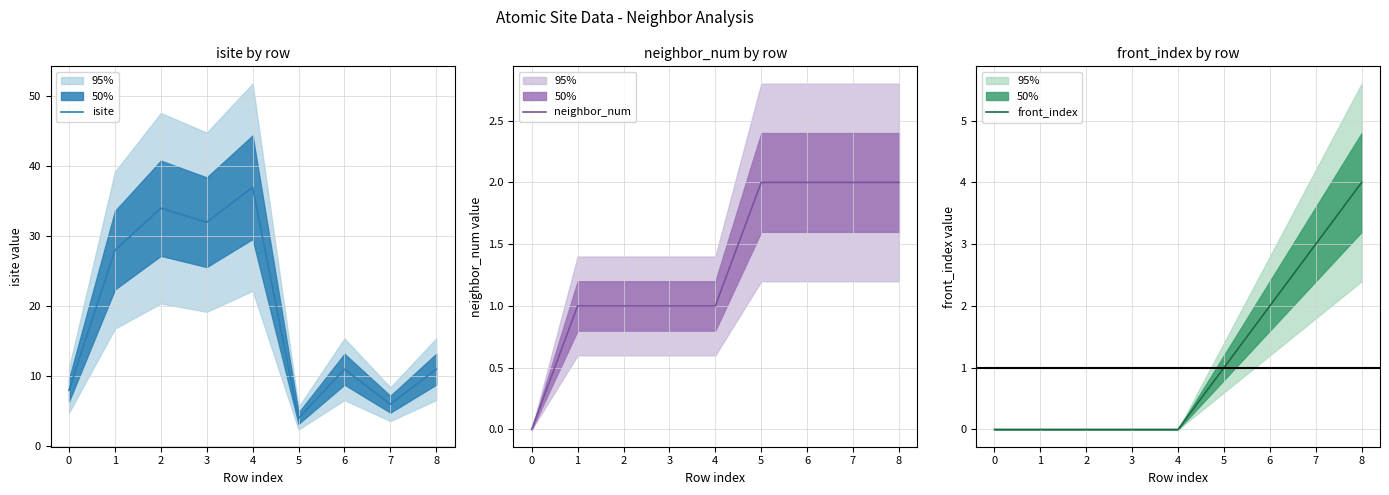

How many series are shown in this chart?

3